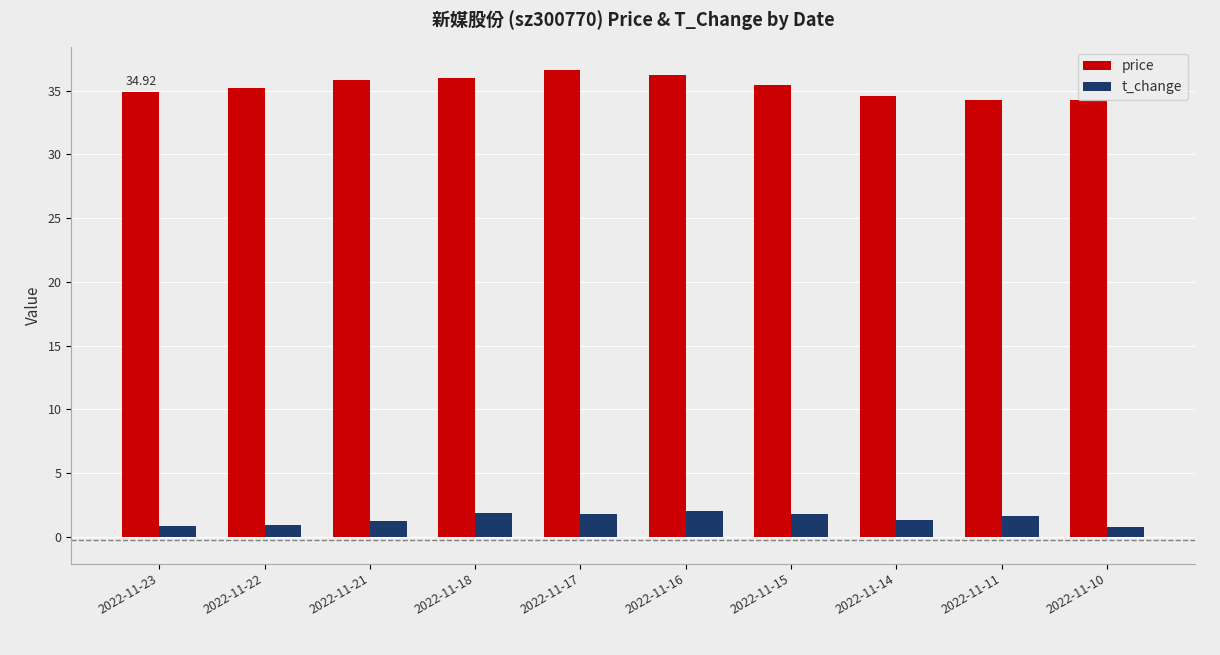

What are all the series names shown in the legend?

price, t_change